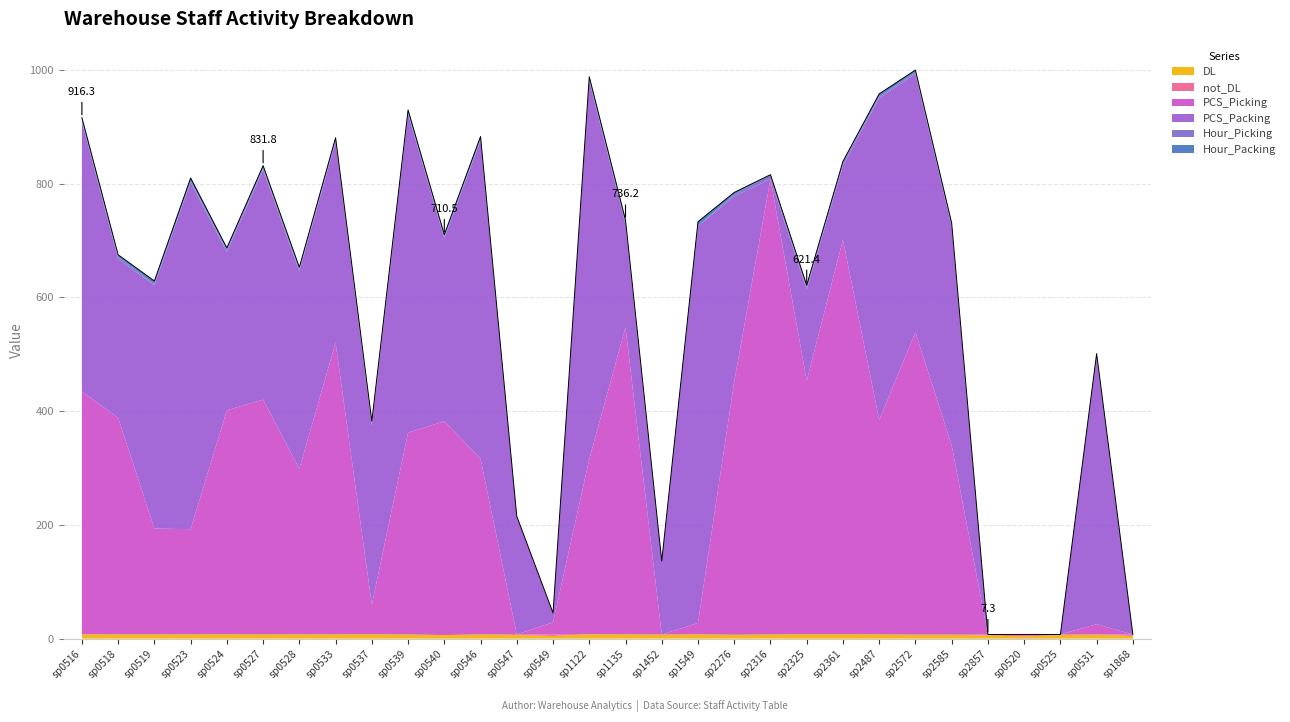

Which series has the largest range (max minus min)?

PCS_Picking